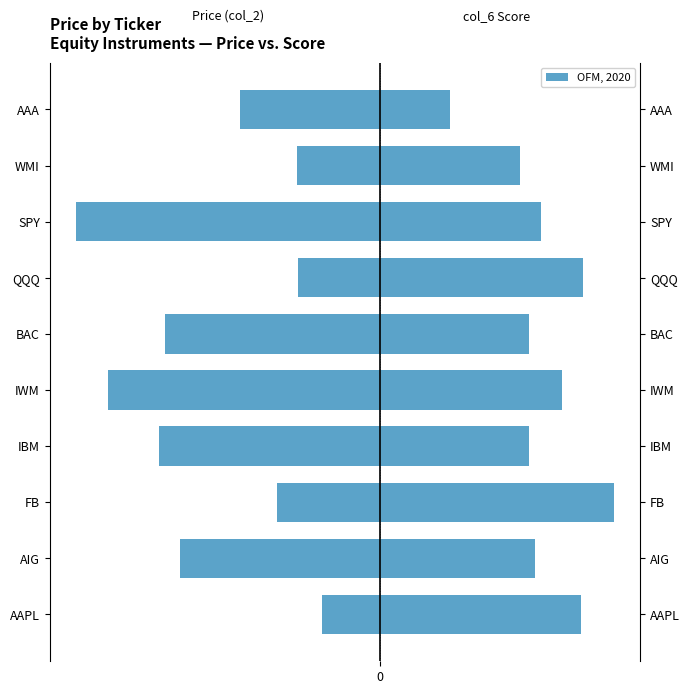

List the labels in order of value, smallest first.

SPY, IWM, IBM, BAC, AIG, AAA, FB, WMI, QQQ, AAPL